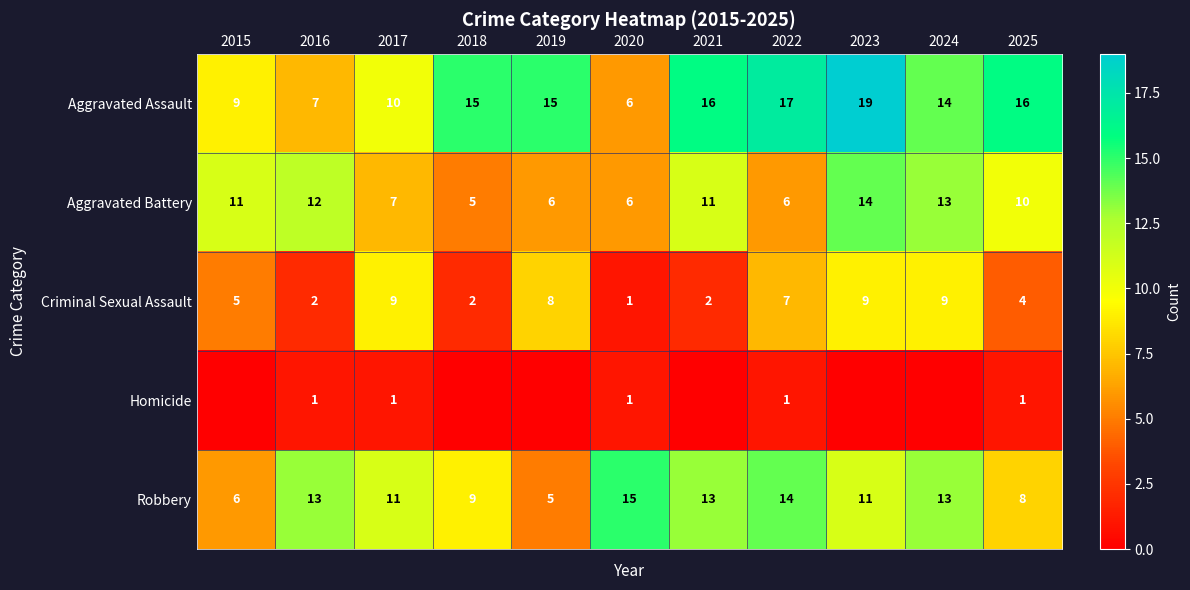

What is the spread (max minus min) of values at 2020?

14